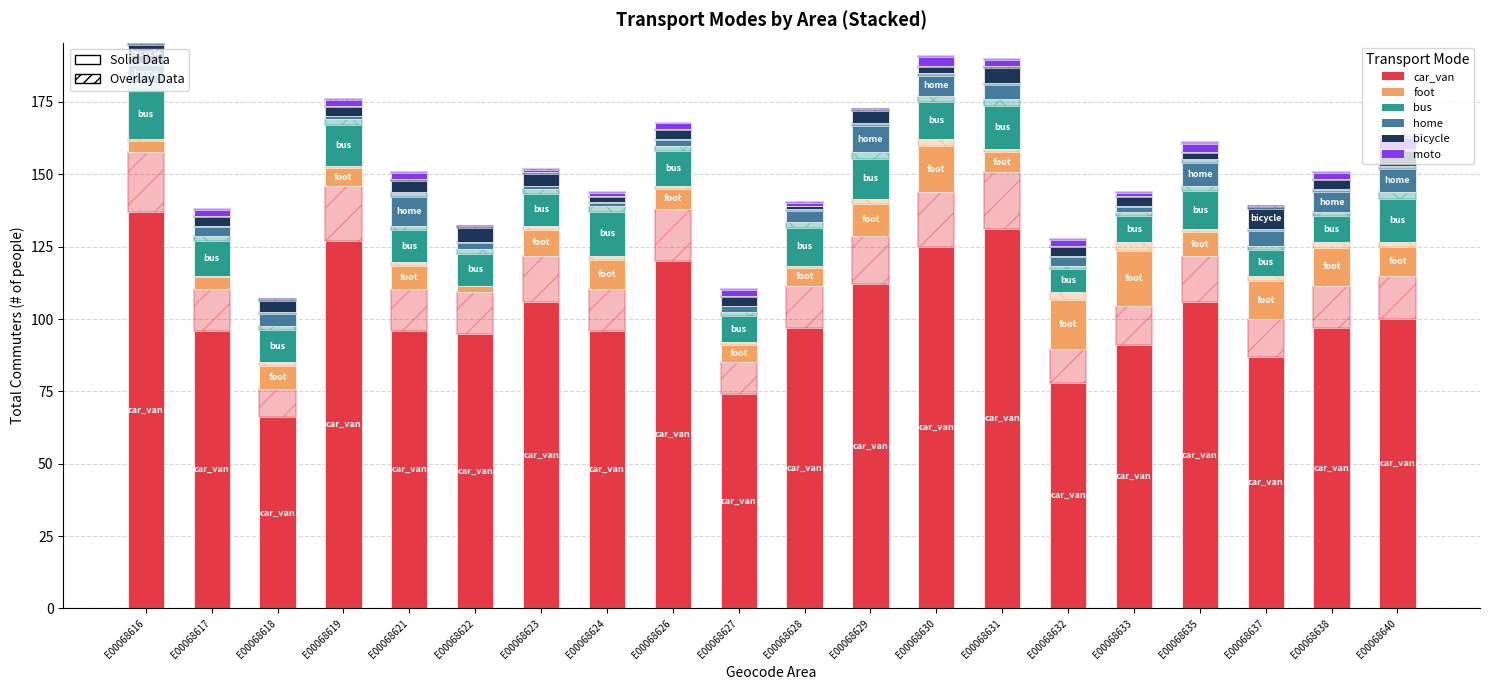

The value of bus at E00068623 is 5. True or false?

False